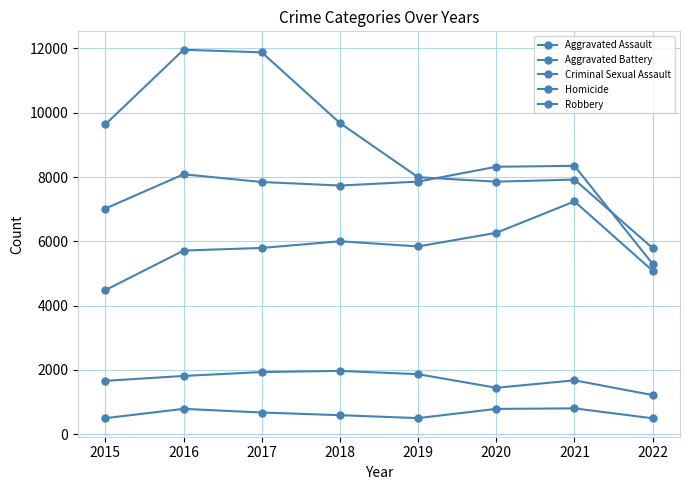

What is the average value of the Robbery series?

9089